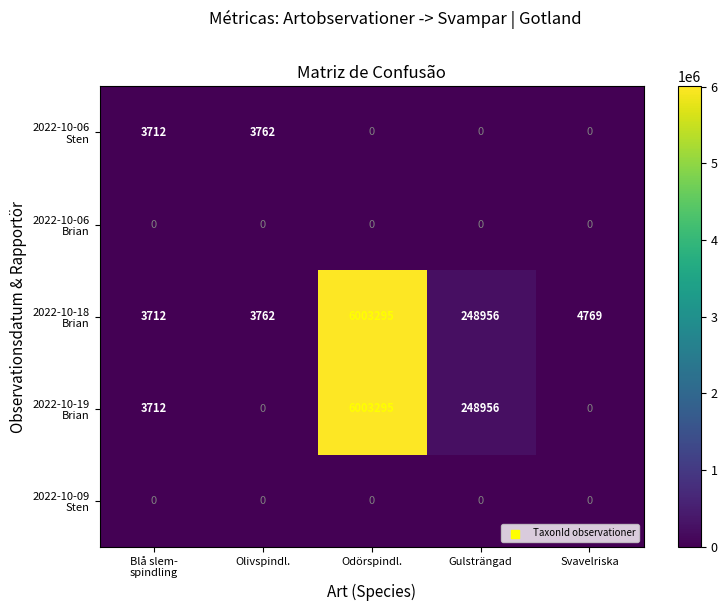

Count the number of data series in this chart.

5